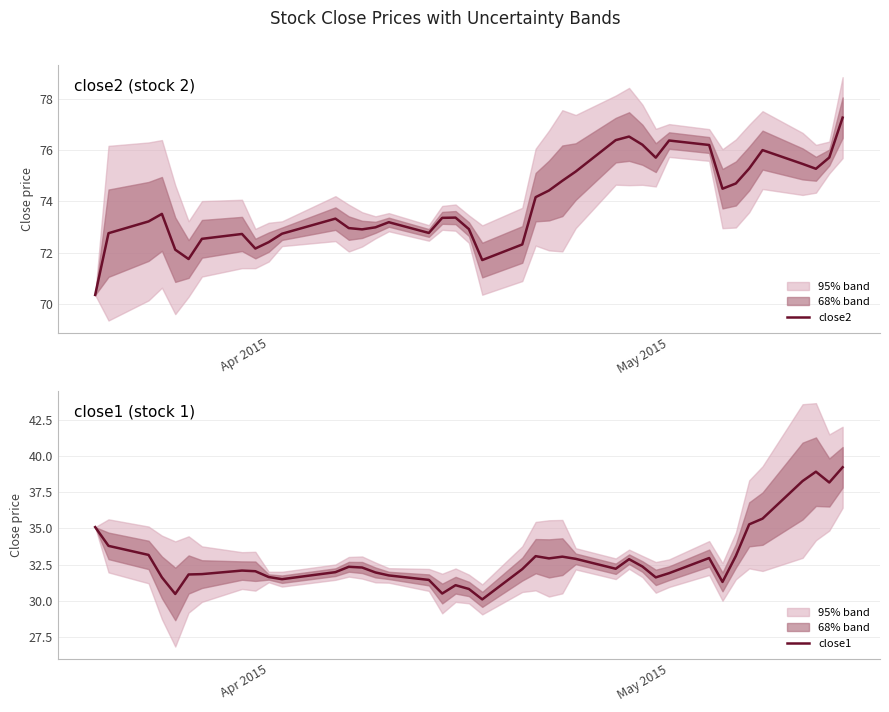

What is the minimum value for close1?

30.1